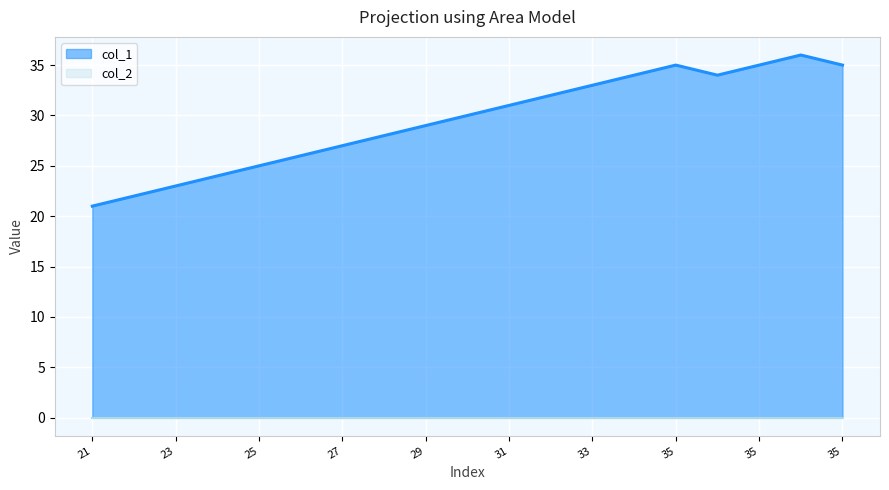

Reading left to right, list all the values displayed in this chart.

21	22	23	24	25	26	27	28	29	30	31	32	33	34	35	34	35	36	35